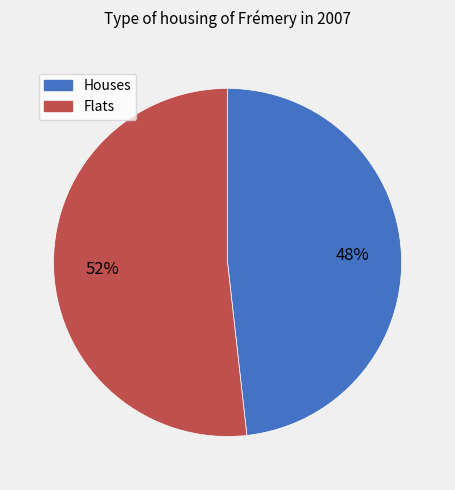

Is the sum of Flats and Houses greater than half?

Yes